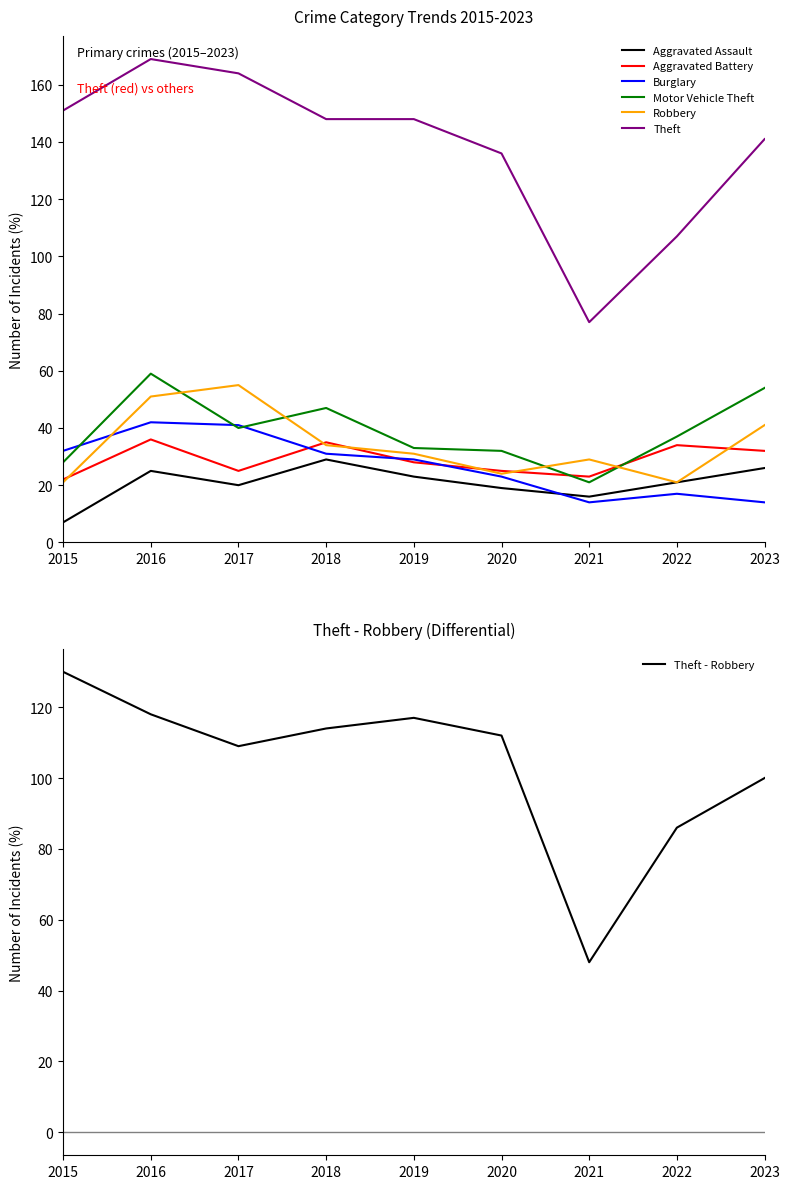

What is the difference between the maximum and minimum values in the Burglary series?

28